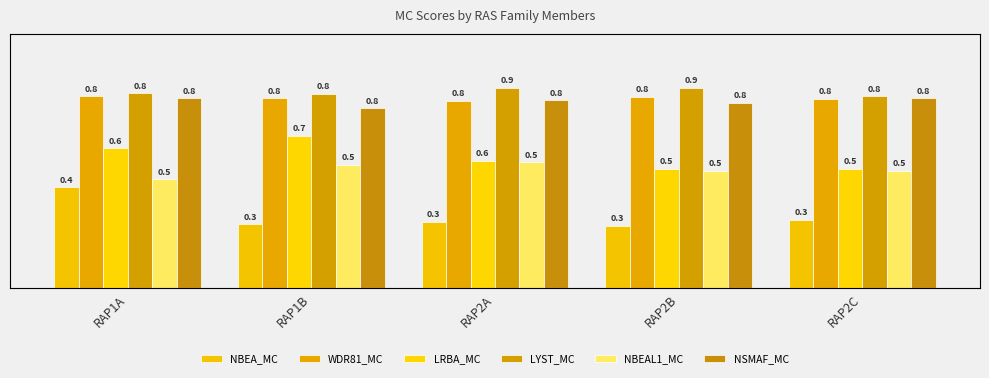

How many bars are there in each group?

6